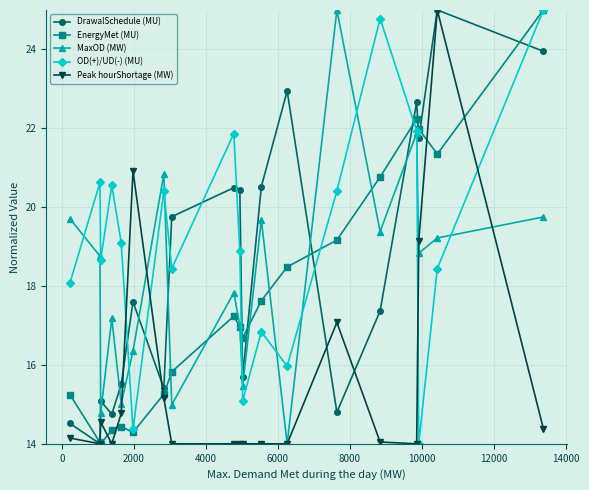

True or false: DrawalSchedule (MU) has more than 2 interior local peaks.

True